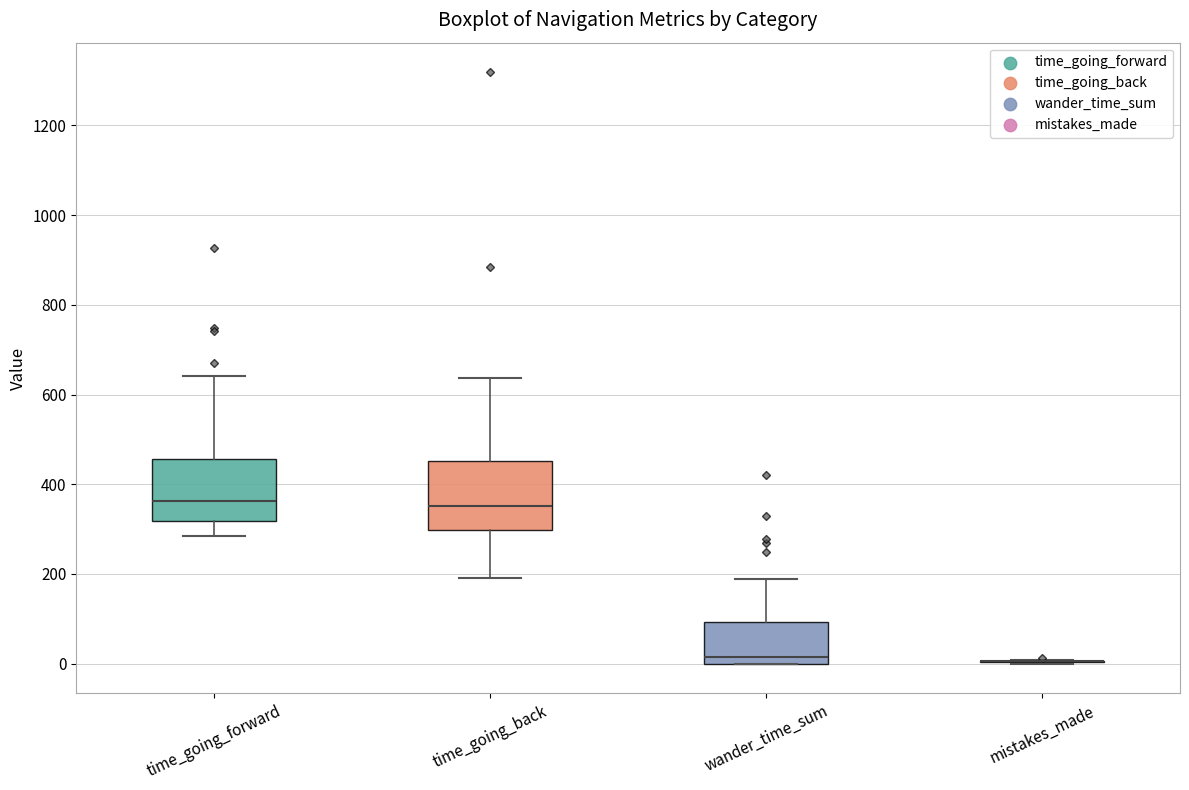

Reading left to right, transcribe this box plot: for each box, give where its median line is, the range the box spans, and where its two whiskers end, as read against the y-axis. The values are not printed on the chart, so give them approximately, as read against the axis.

time_going_forward: median 360, box 320 to 460, whiskers 280 to 640
time_going_back: median 360, box 300 to 460, whiskers 200 to 640
wander_time_sum: median 20, box 0 to 100, whiskers 0 to 180
mistakes_made: box collapsed to a line at 0, whiskers 0 to 0